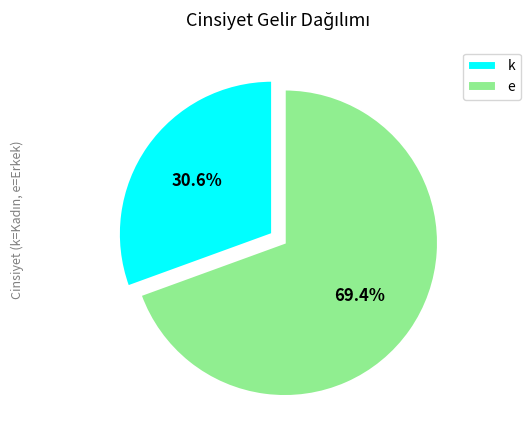

How many segments does this pie chart have?

2